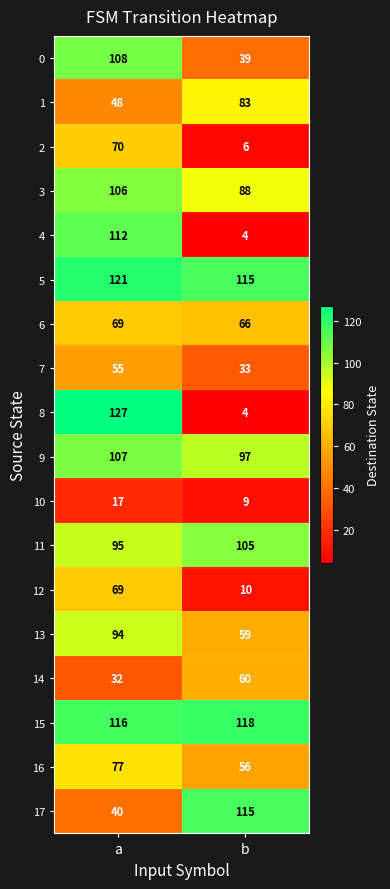

The value of 5 at a is 63. True or false?

False